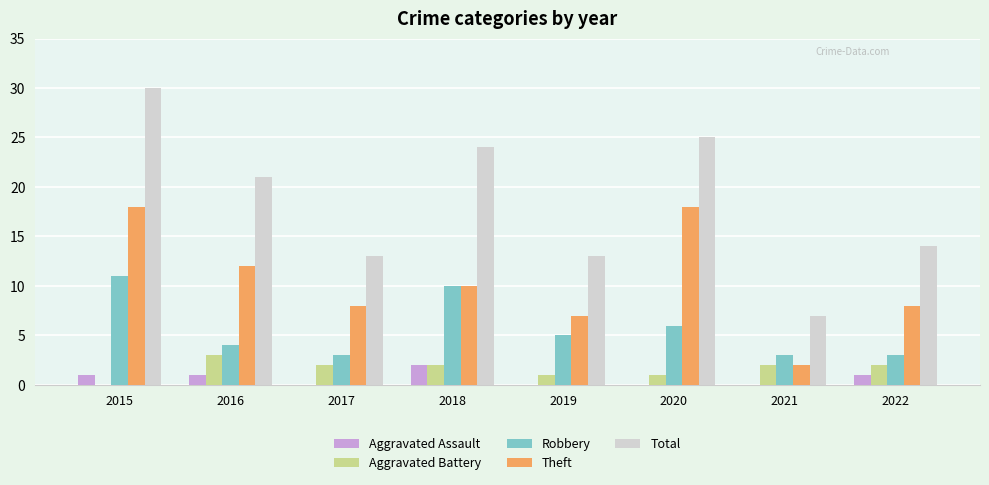

Between 2019 and 2021, which series saw the biggest shift?

Total